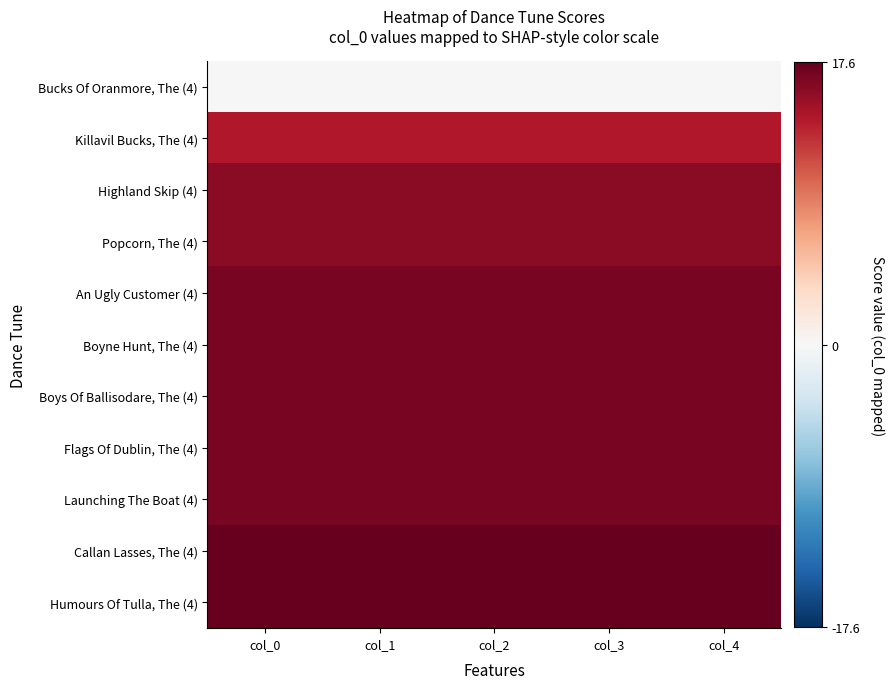

How many data points does each series have?

5